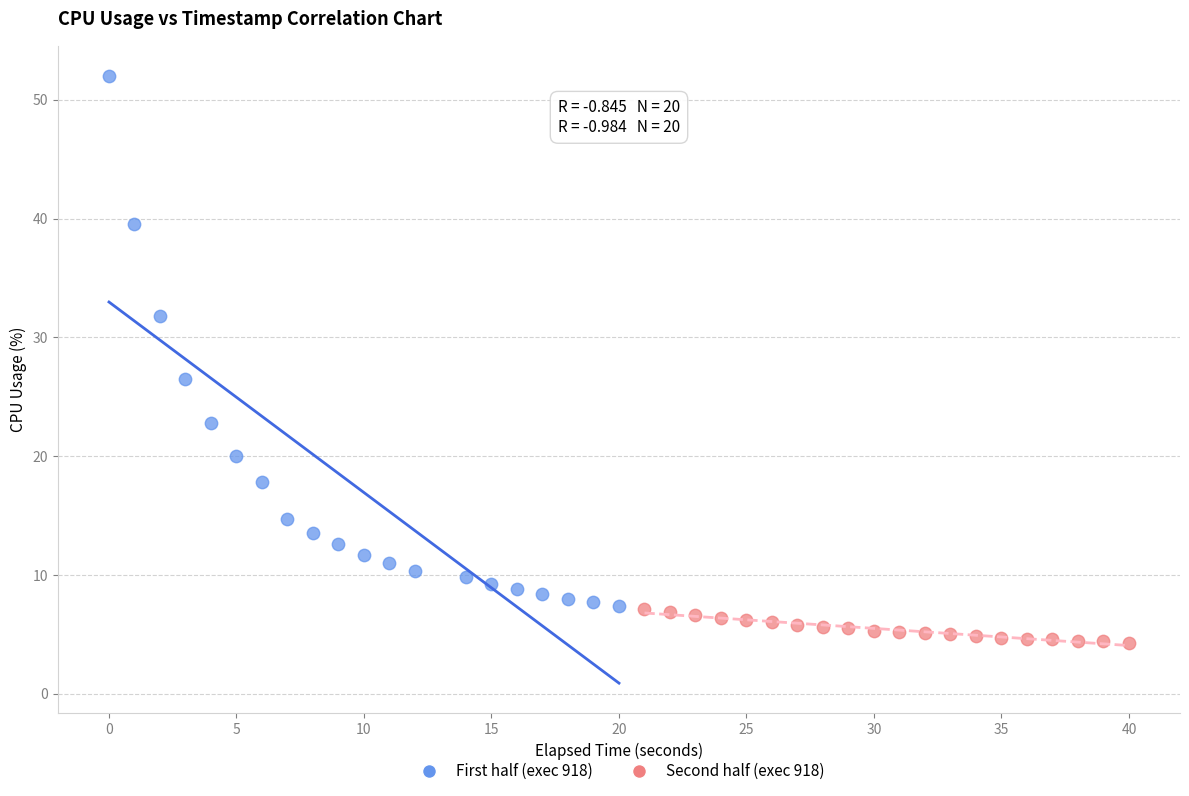

Which series has the largest Y range (max minus min)?

First half (exec 918)